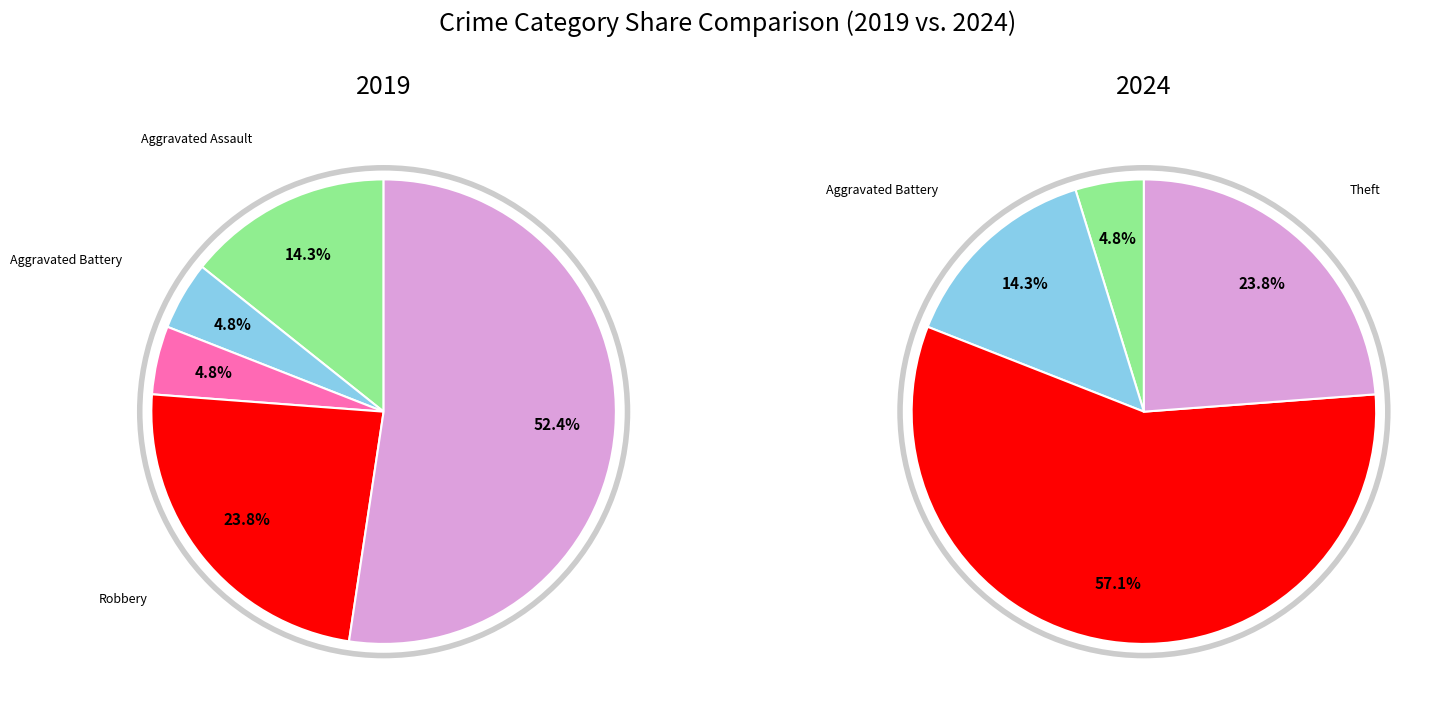

Which category has the biggest portion of the pie?

Robbery